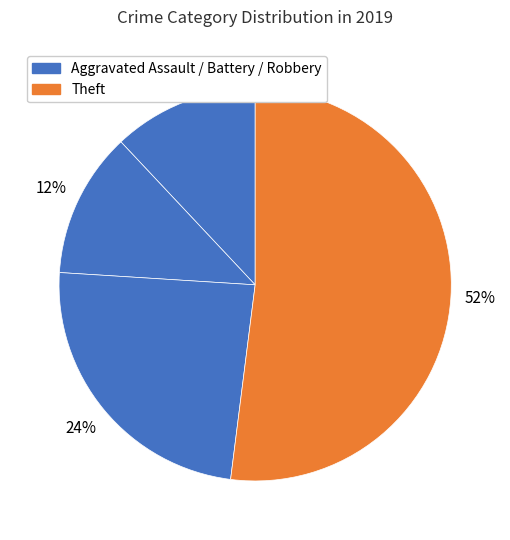

How many slices are in this pie chart?

4